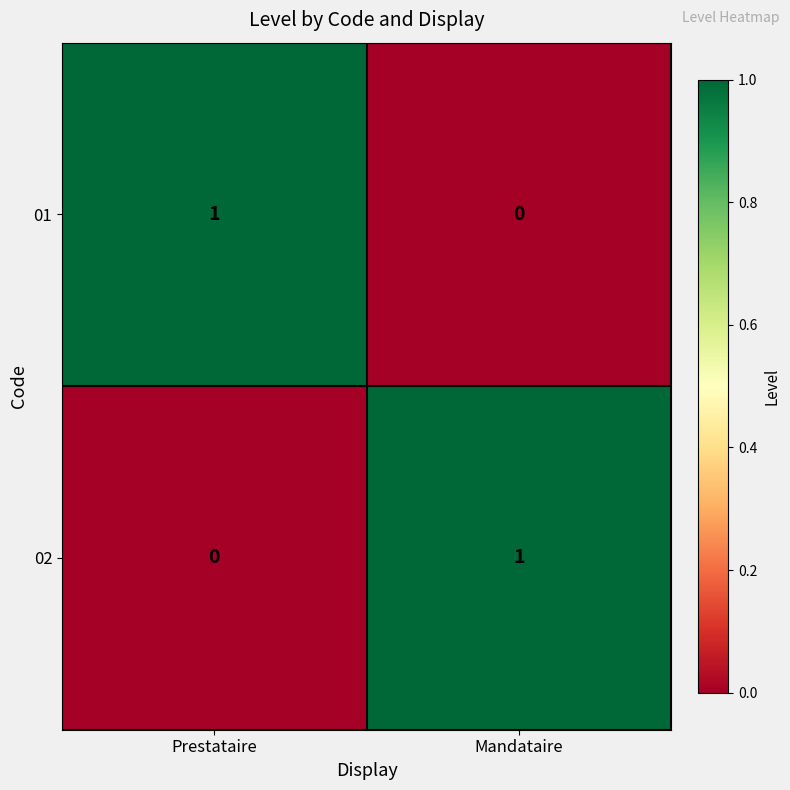

Where is 01 nearest to the value 0?

Mandataire